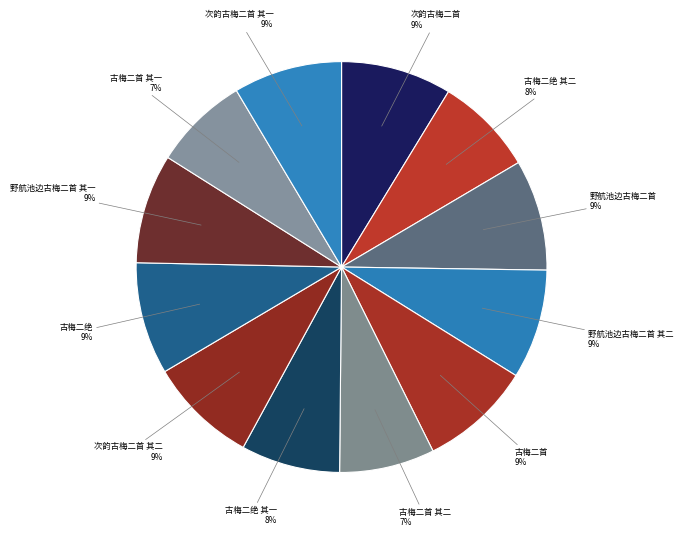

To the nearest percent, what percentage of the pie is 次韵古梅二首?

9%